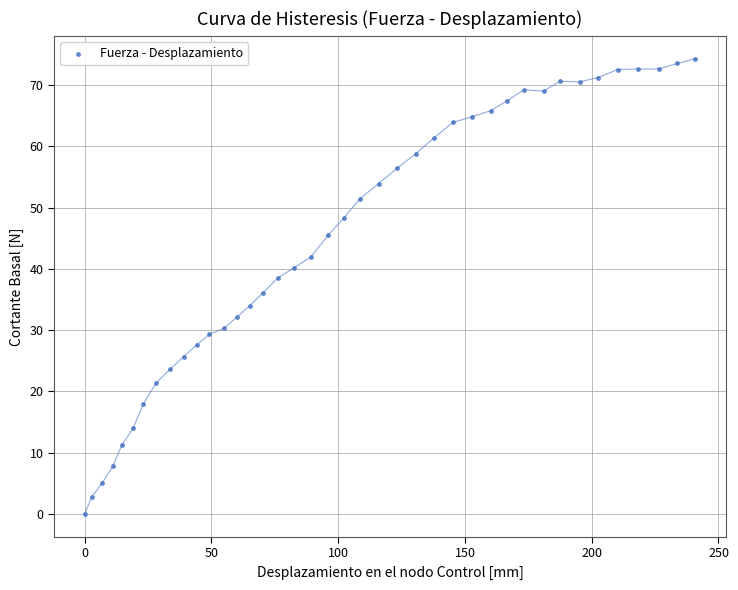

What is the range of X values (max minus min)?

240.9